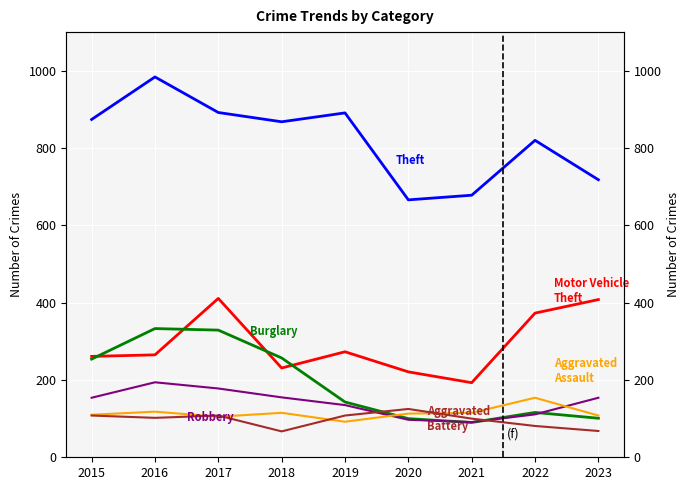

What are all the series names shown in the legend?

Theft, Motor Vehicle Theft, Burglary, Robbery, Aggravated Assault, Aggravated Battery